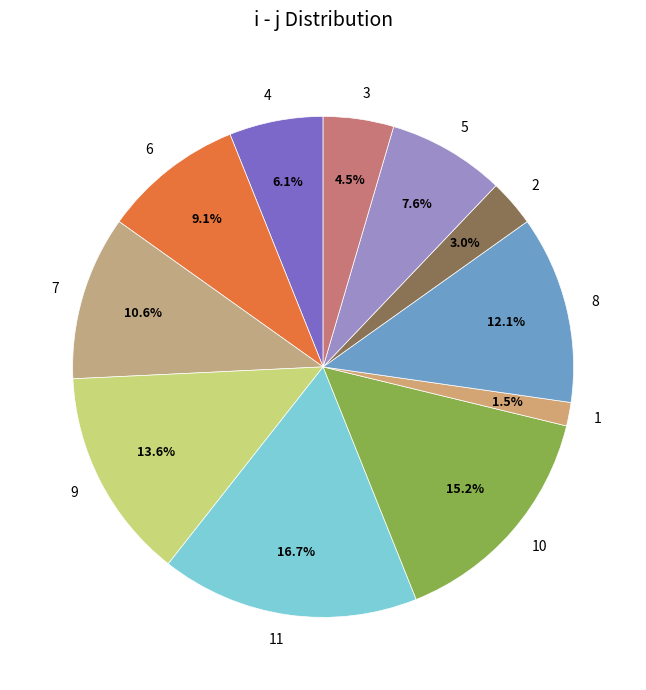

Count the number of slices in the pie.

11